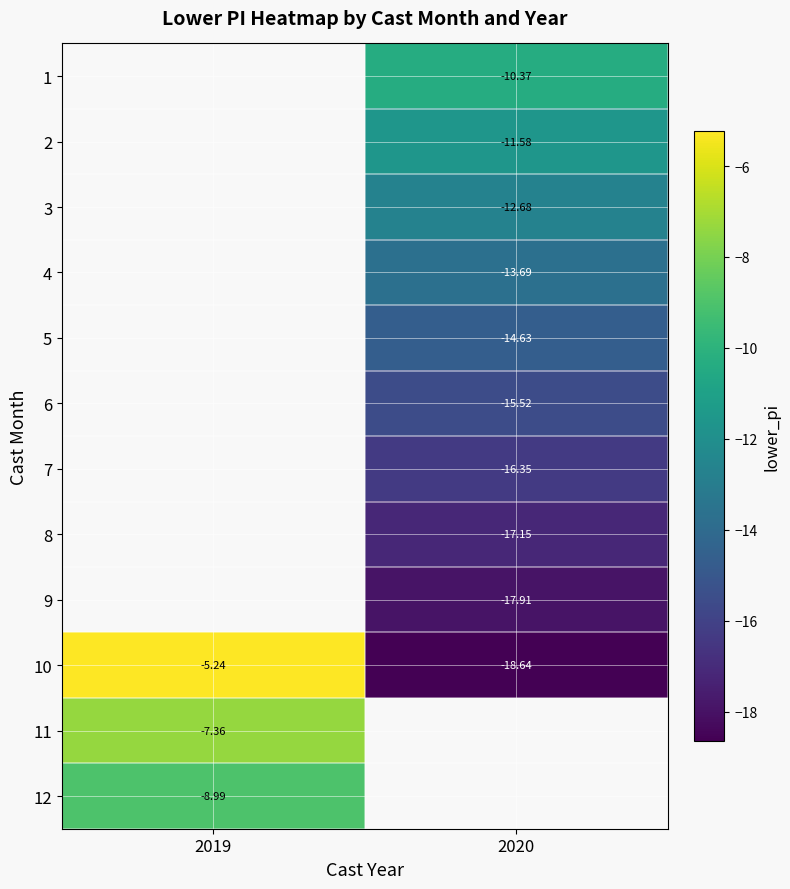

How many values in 1 are below zero?

1